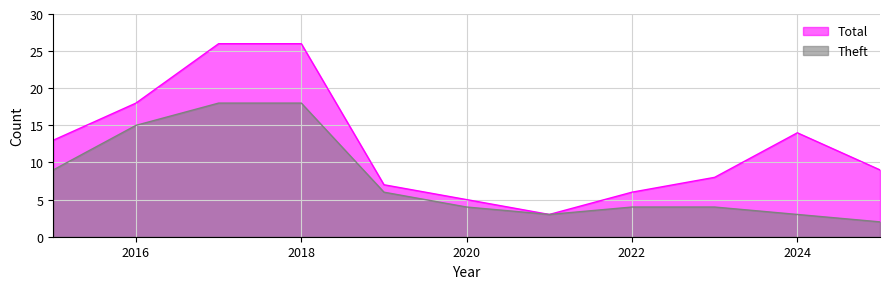

Where is Total nearest to the value 14?

2024